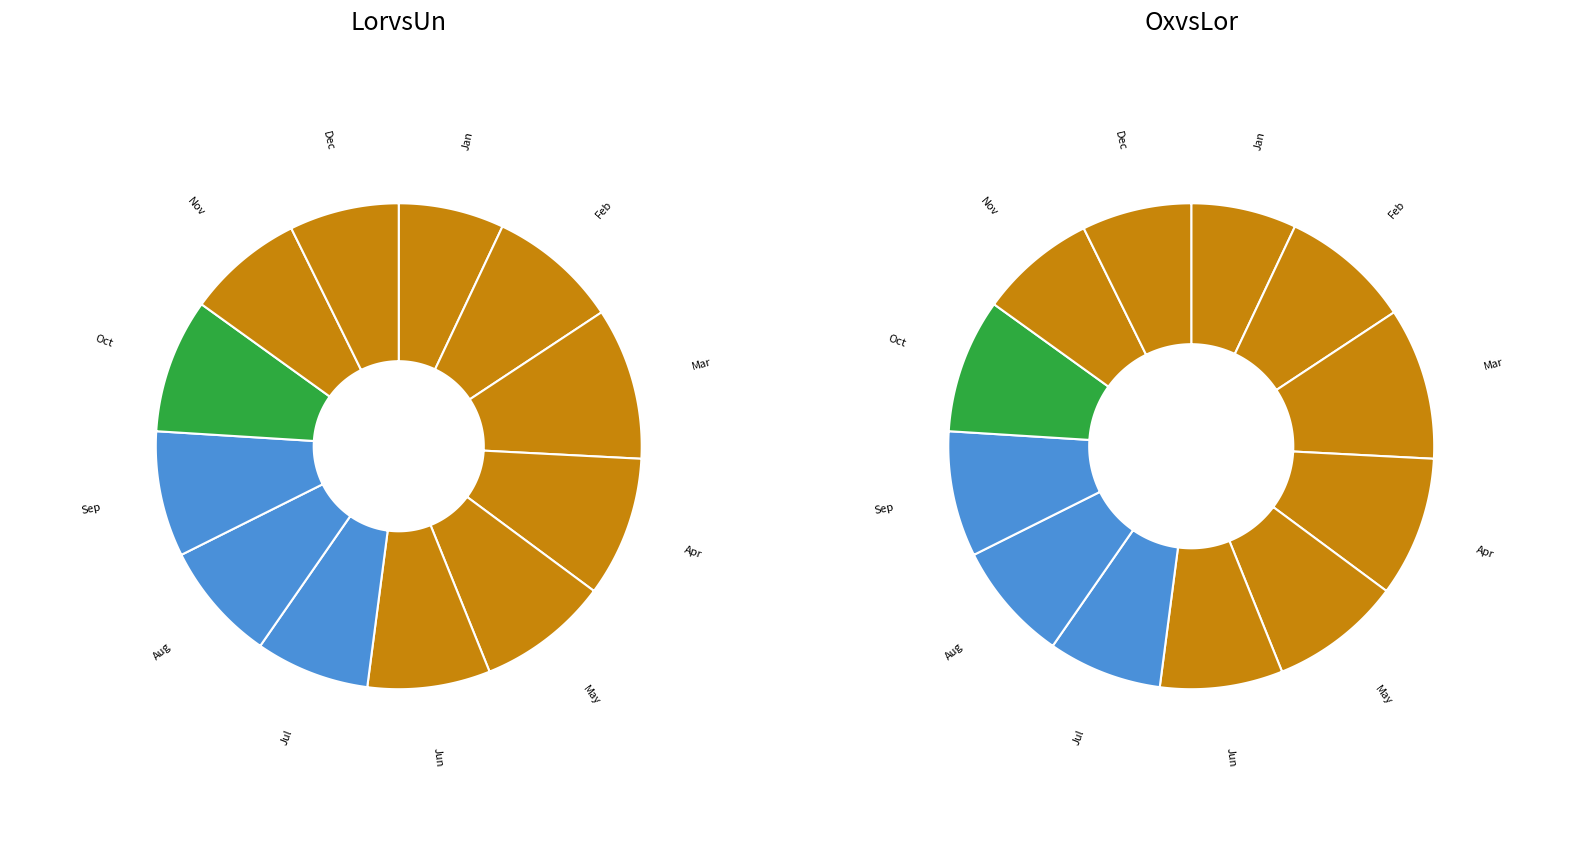

What is the total percentage of 9 and 7?

15.9%